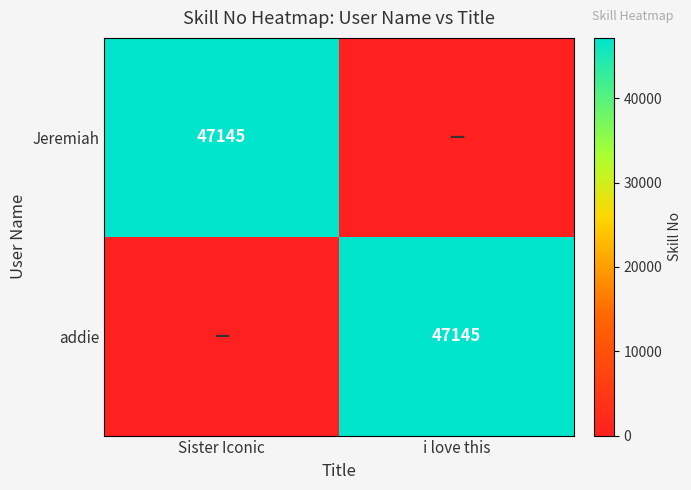

Is it true that addie equals 15136 at i love this?

False